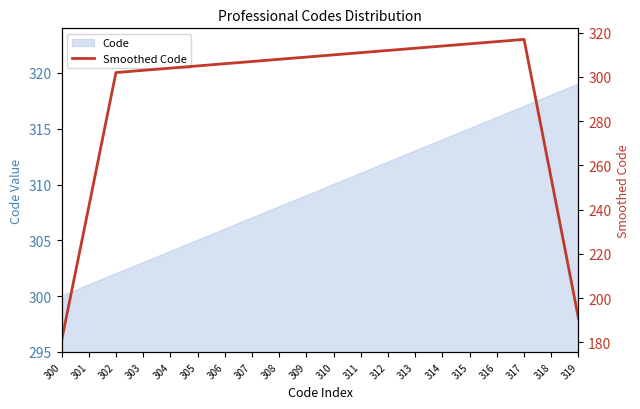

True or false: there are more than 2 points higher than both neighbors.

False